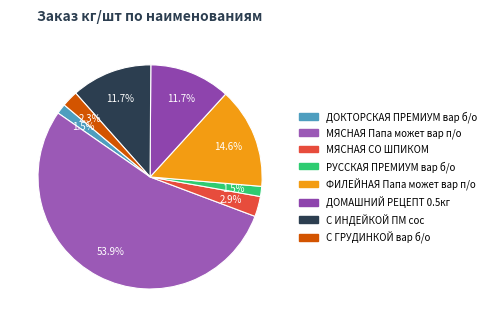

How many slices are in this pie chart?

8